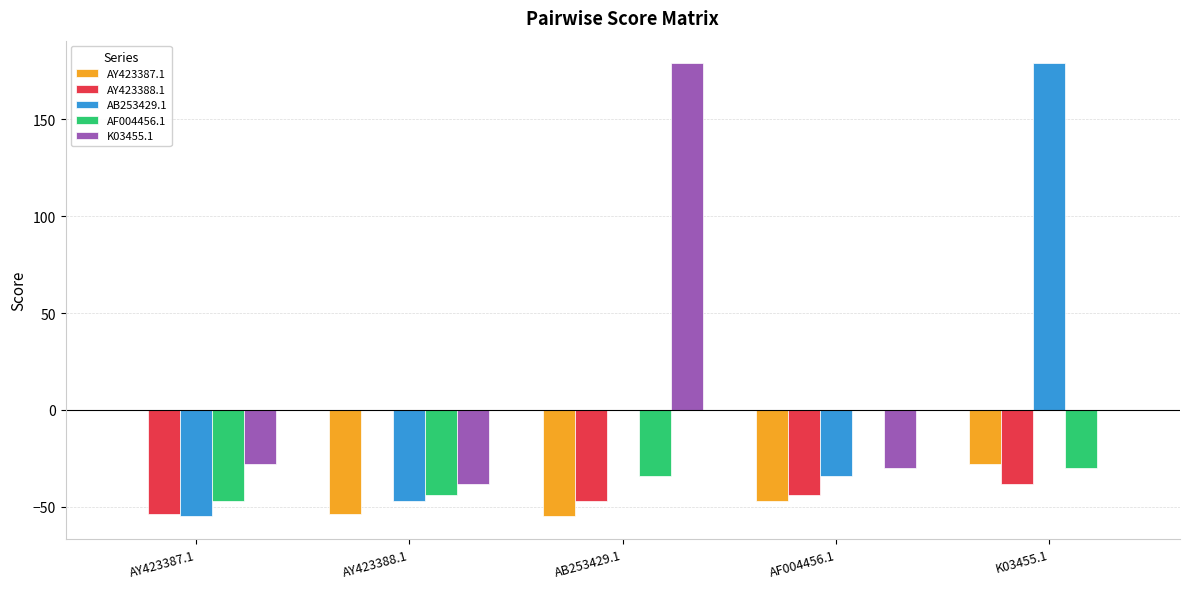

How many data points does each series have?

5